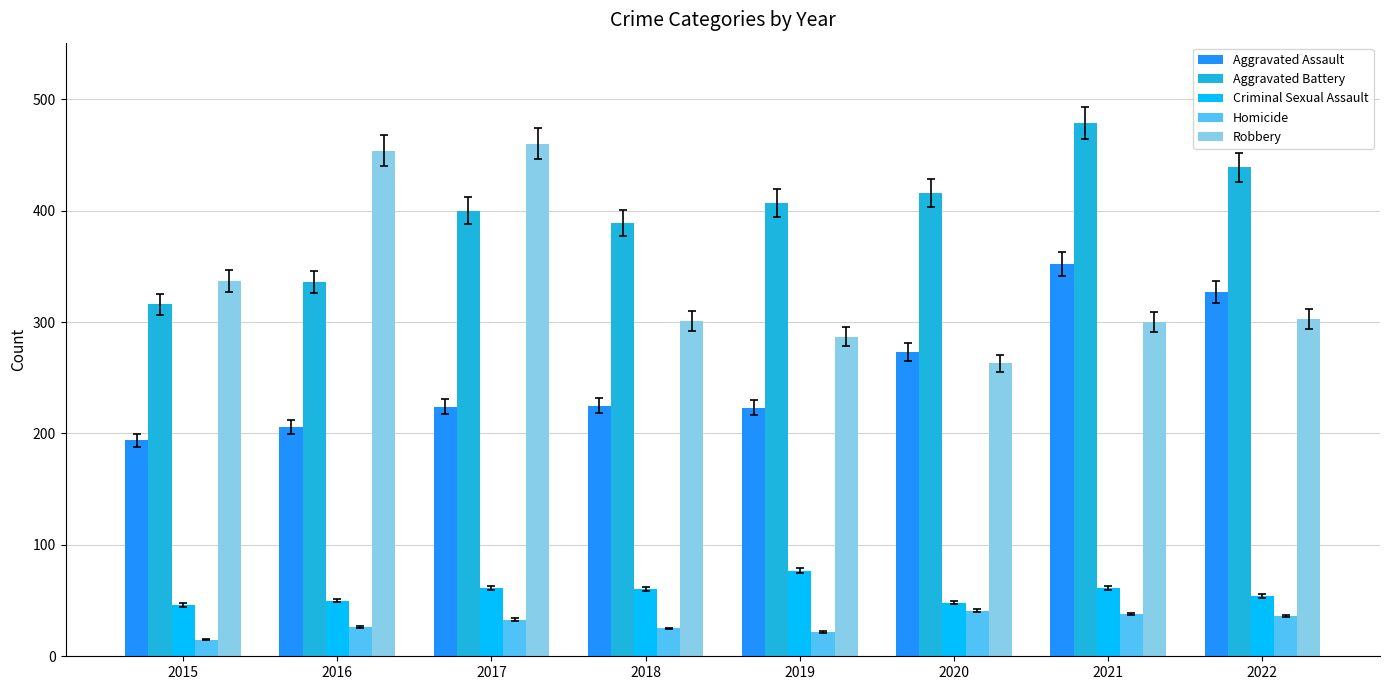

Between 2017 and 2020, which series saw the biggest shift?

Robbery